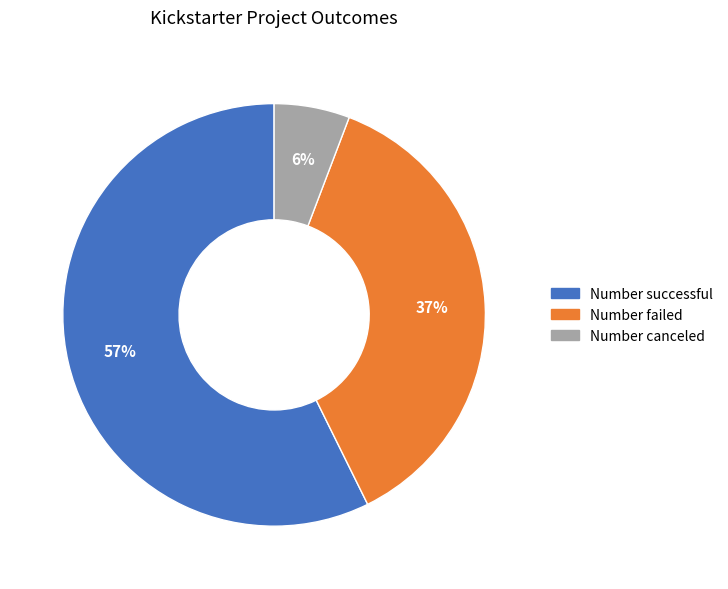

What is the ratio of the value at Number canceled to the value at Number successful?

0.1